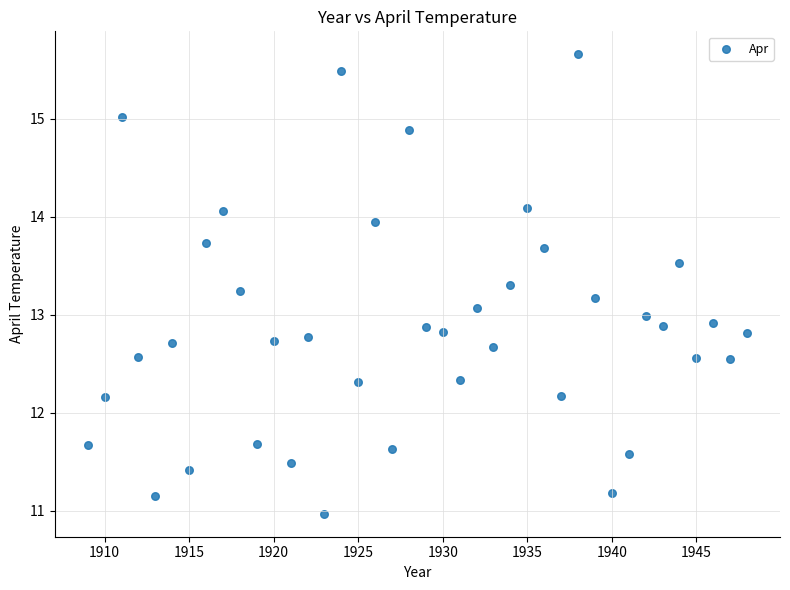

What is the range of X values (max minus min)?

39.0